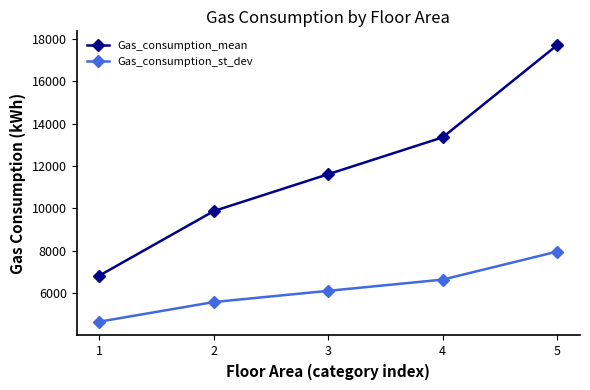

Reading left to right, transcribe all the data shown in this chart.

Gas_consumption_mean: 6840	9878	11614	13350	17690
Gas_consumption_st_dev: 4670	5594	6122	6650	7970